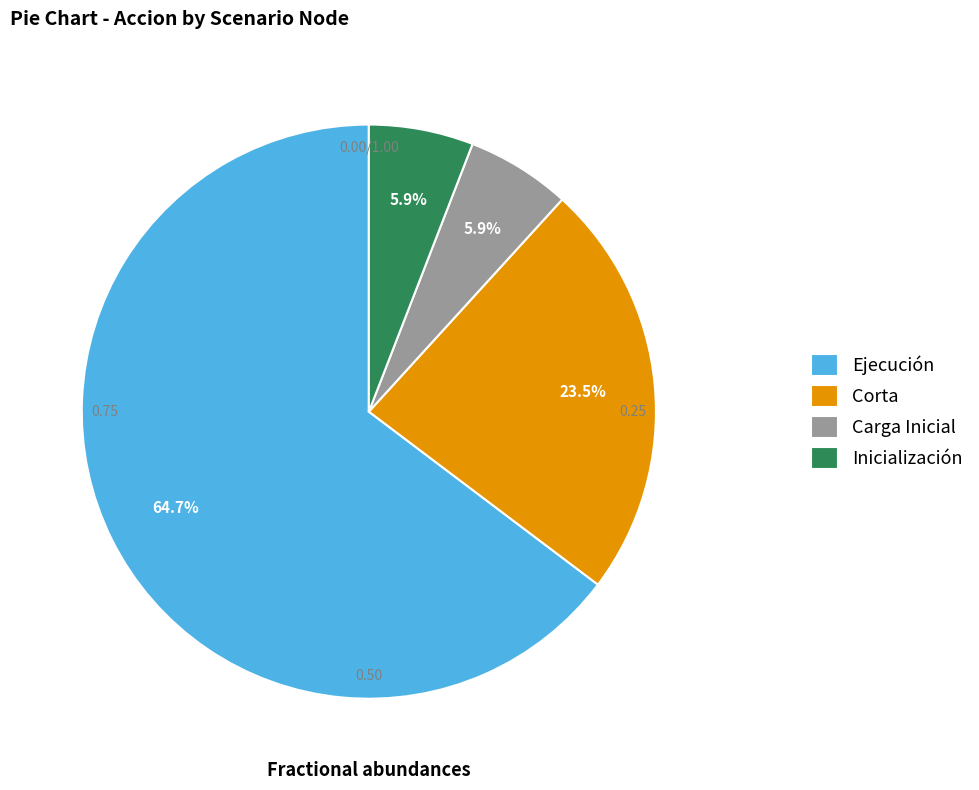

Does Corta account for over 50% of the chart?

No